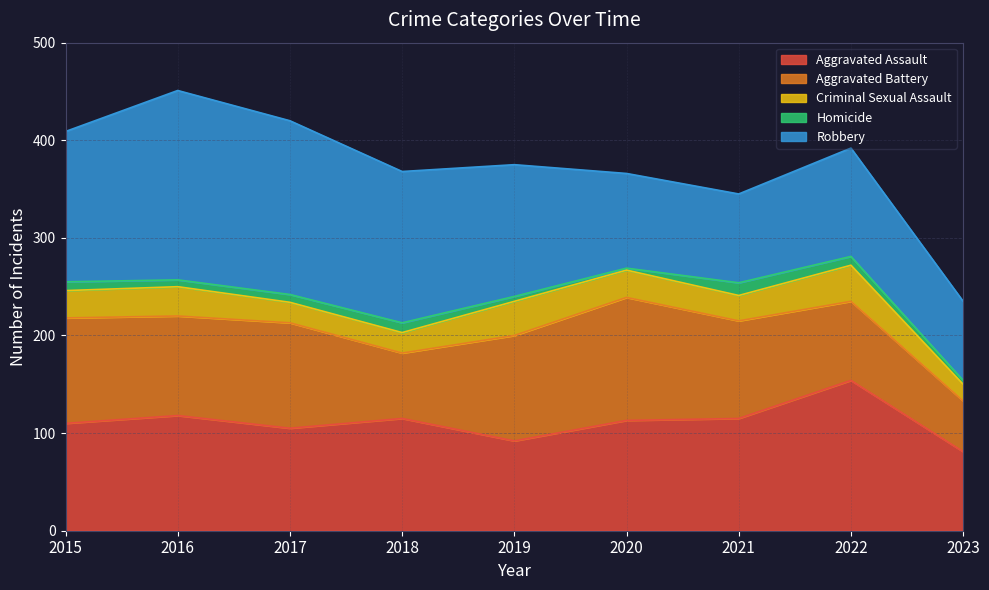

Reading left to right, list all the values displayed in this chart.

Aggravated Assault: 2015=110	2016=118	2017=105	2018=115	2019=92	2020=113	2021=115	2022=154	2023=81
Aggravated Battery: 2015=108	2016=102	2017=108	2018=67	2019=108	2020=126	2021=100	2022=81	2023=52
Criminal Sexual Assault: 2015=28	2016=30	2017=21	2018=21	2019=35	2020=28	2021=26	2022=37	2023=17
Homicide: 2015=9	2016=7	2017=8	2018=10	2019=5	2020=2	2021=13	2022=9	2023=4
Robbery: 2015=154	2016=194	2017=178	2018=155	2019=135	2020=97	2021=91	2022=111	2023=81